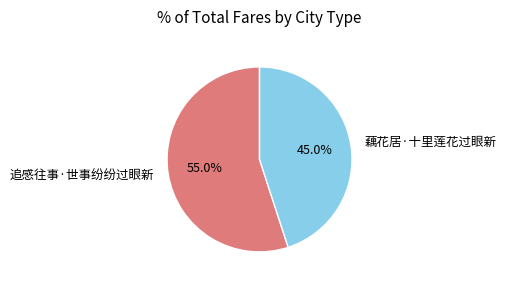

To the nearest percent, what is the average slice percentage?

50%